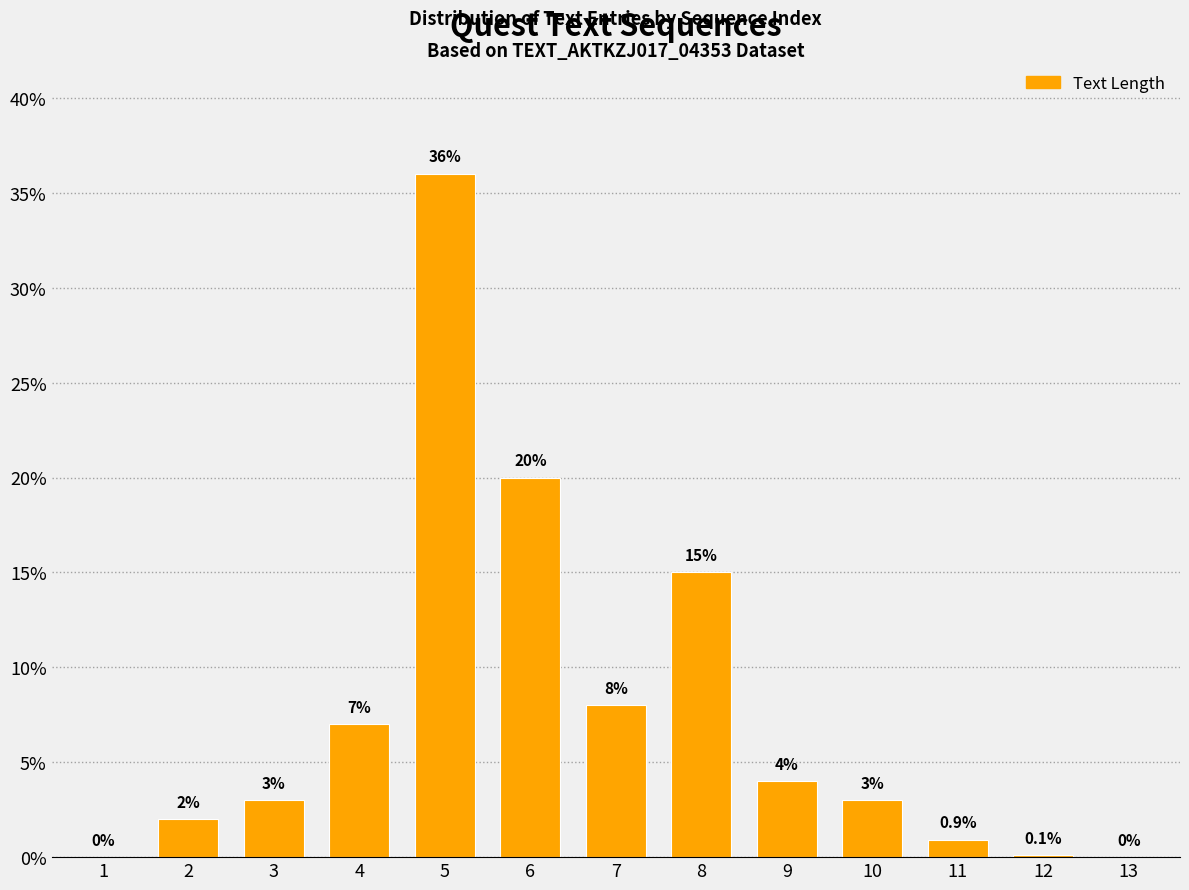

Reading left to right, extract all data points from this chart.

1=0.0	2=2.0	3=3.0	4=7.0	5=36.0	6=20.0	7=8.0	8=15.0	9=4.0	10=3.0	11=0.9	12=0.1	13=0.0